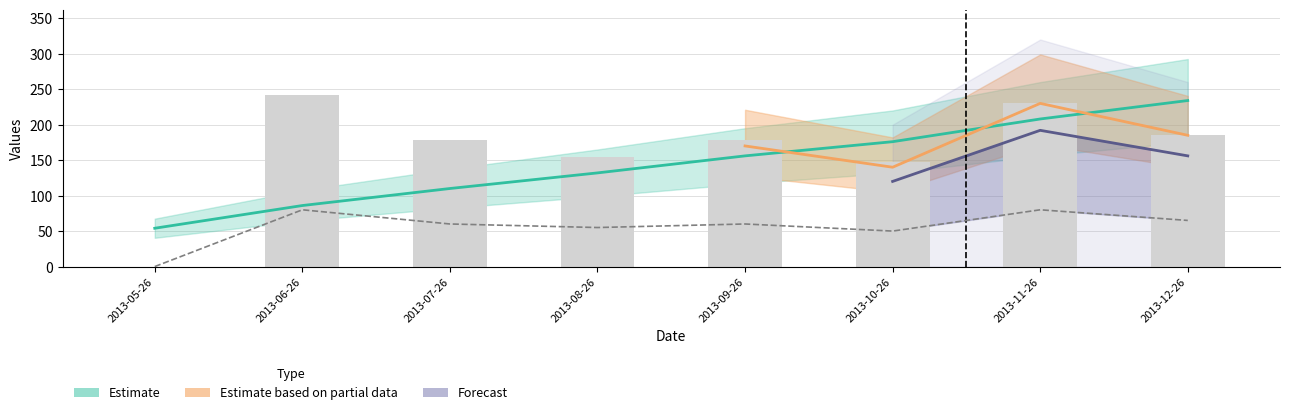

What is the sum of the col_10 values at 2013-06-26 and 2013-07-26?

420.0